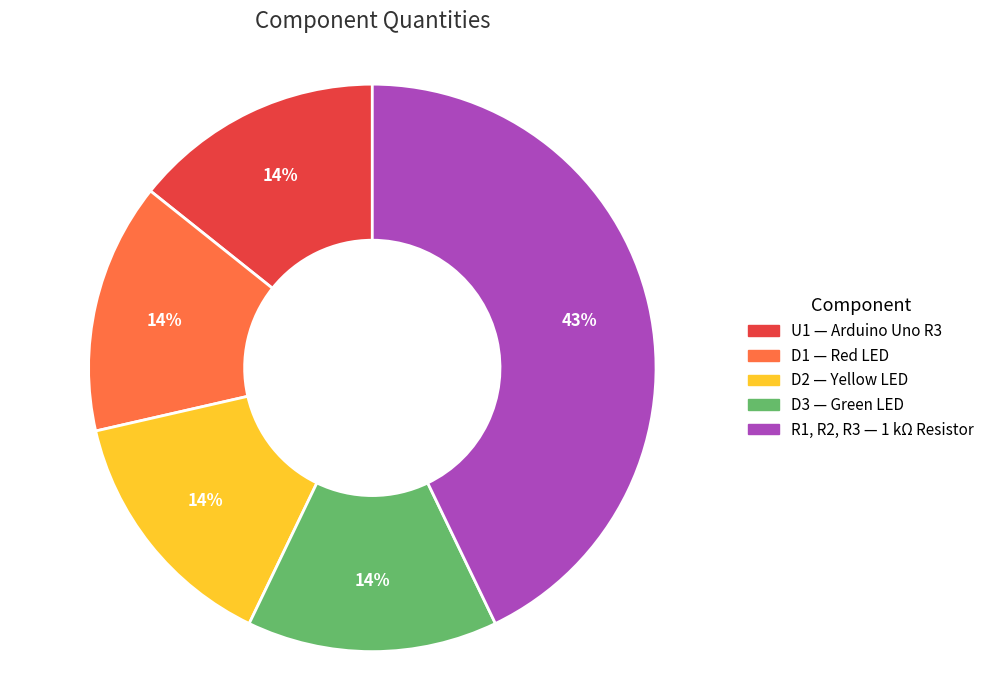

To the nearest percent, what is the average slice percentage?

20%